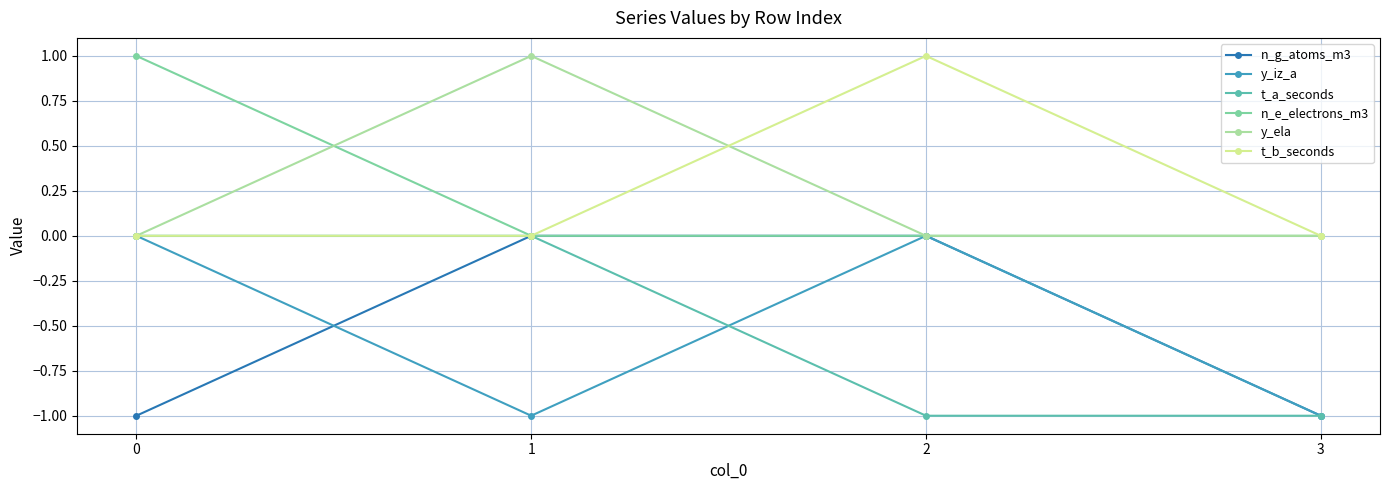

Is the value of n_e_electrons_m3 at 0 greater than the value of y_ela at 2?

Yes